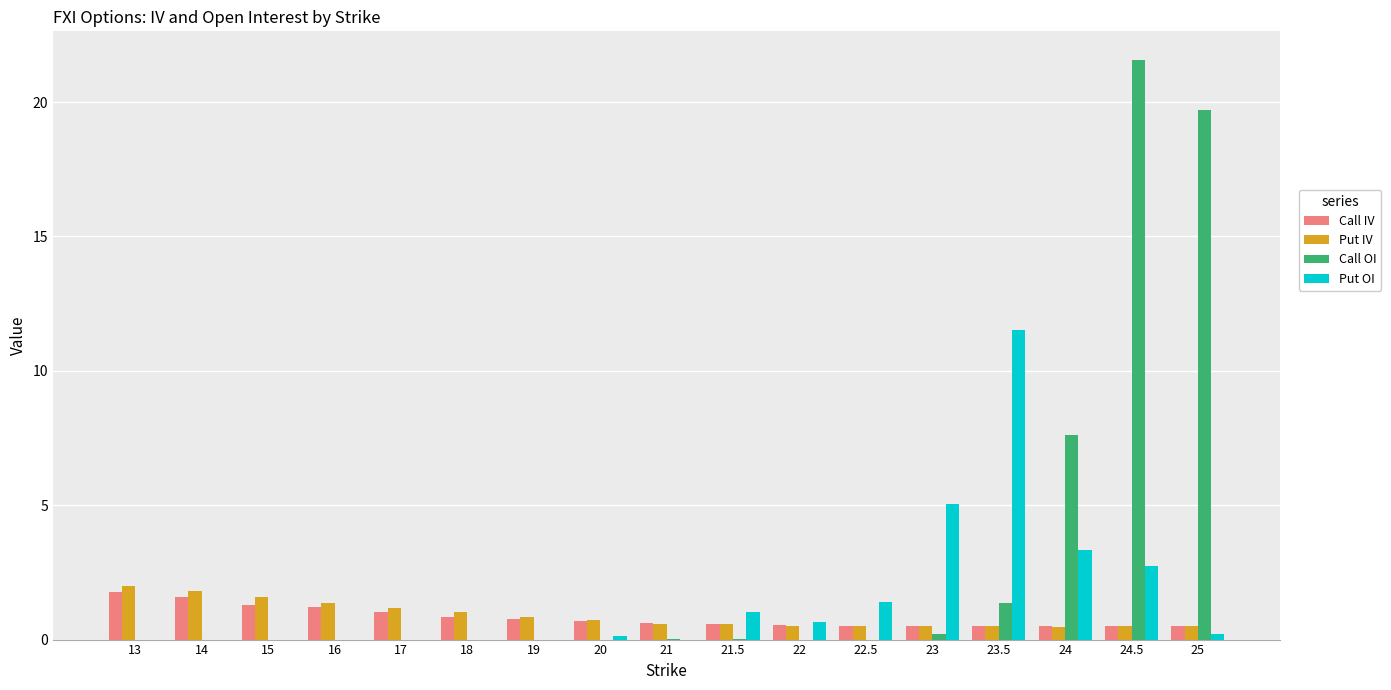

The value of Call OI at 22.5 is 6.7. True or false?

False